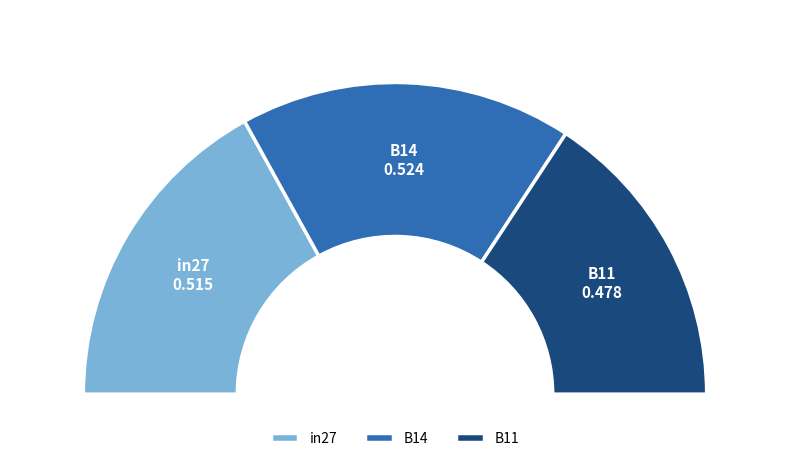

Which slice is the smallest?

B11